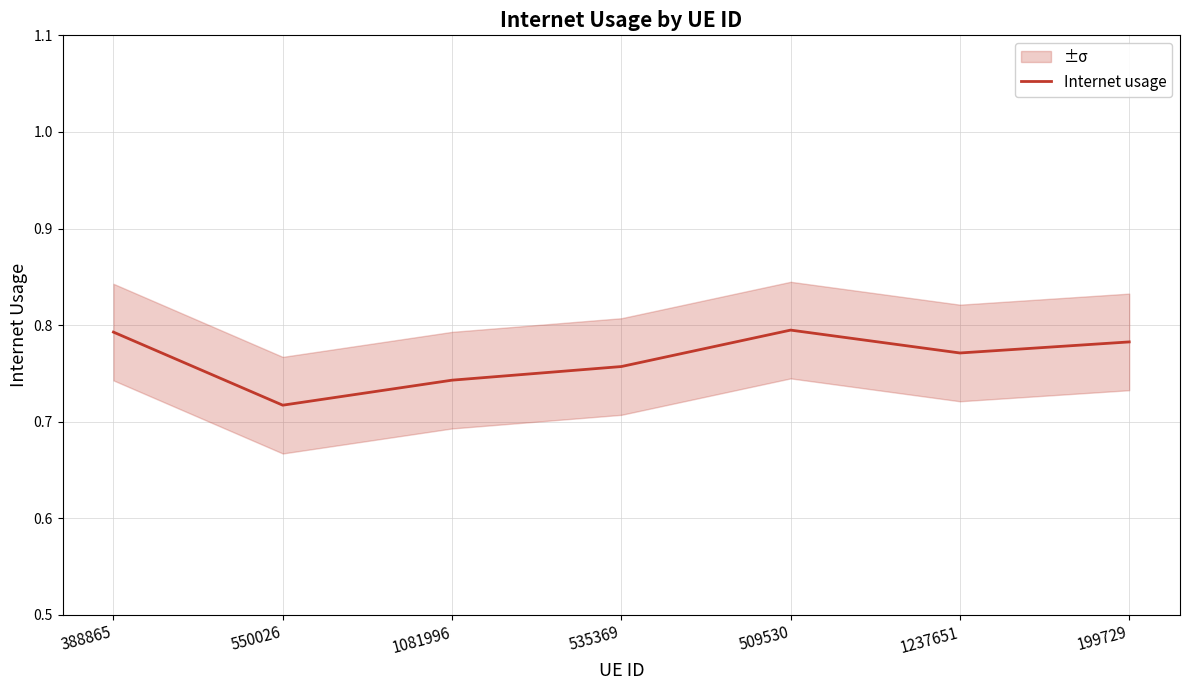

How many interior local peaks (higher than both neighbors) does the data have?

1